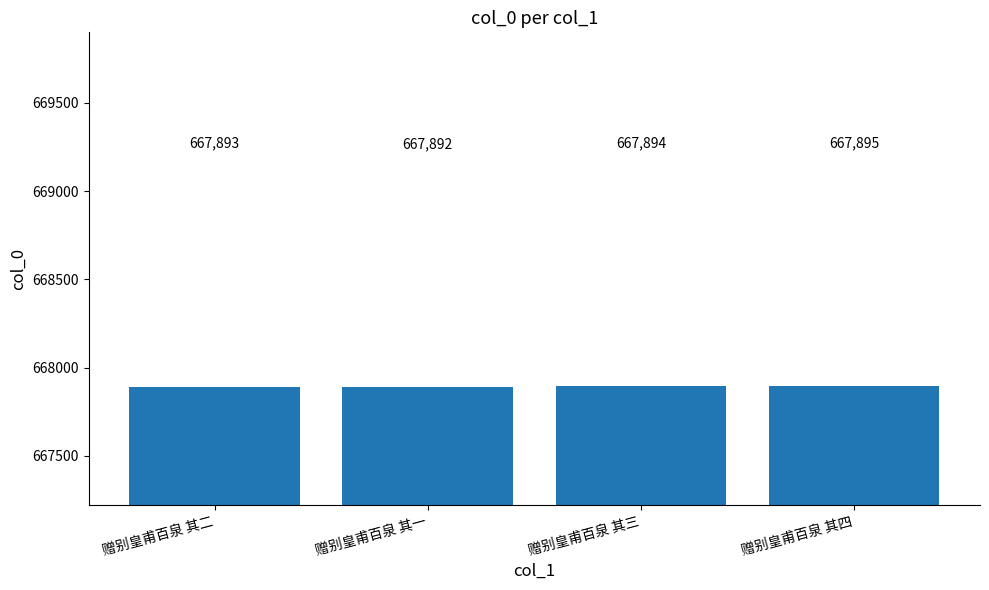

What is the maximum value shown in the chart?

667895